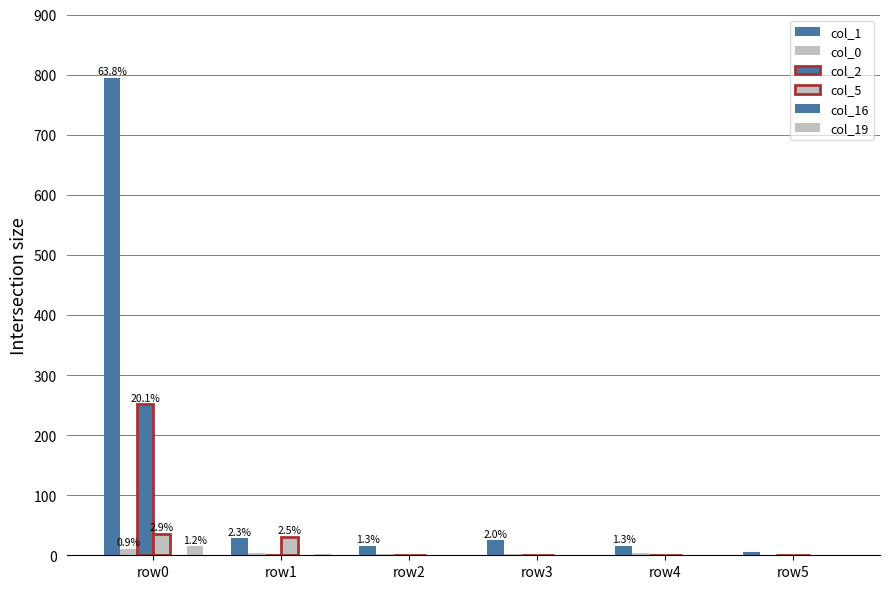

What is the difference between the col_0 values at row5 and row4?

3